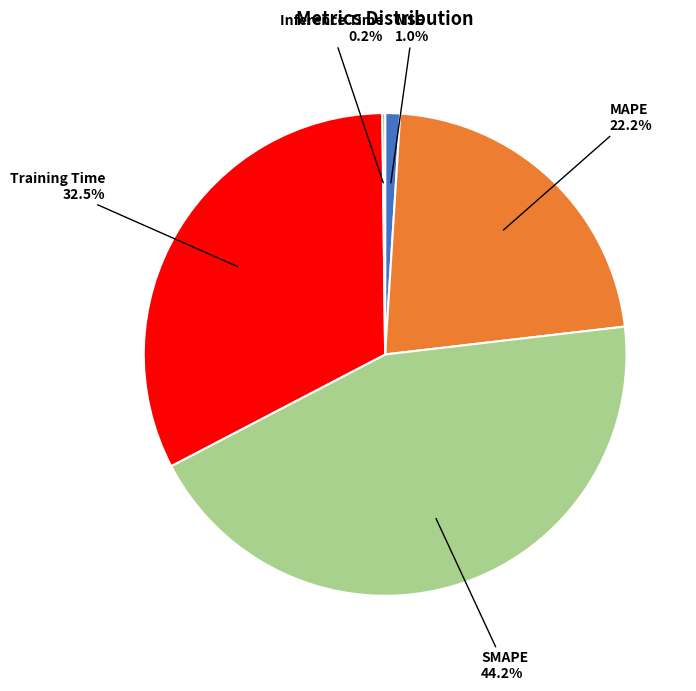

What is the largest slice in the pie chart?

SMAPE